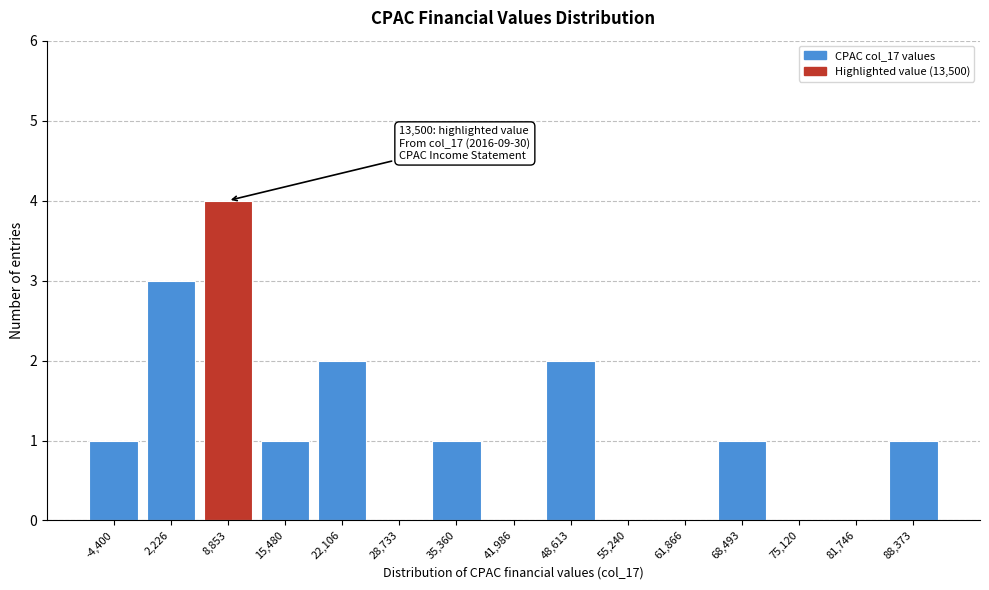

Reading left to right, extract all data points from this chart.

-4,400=1	2,226=3	8,853=4	15,480=1	22,106=2	28,733=0	35,360=1	41,986=0	48,613=2	55,240=0	61,866=0	68,493=1	75,120=0	81,746=0	88,373=1